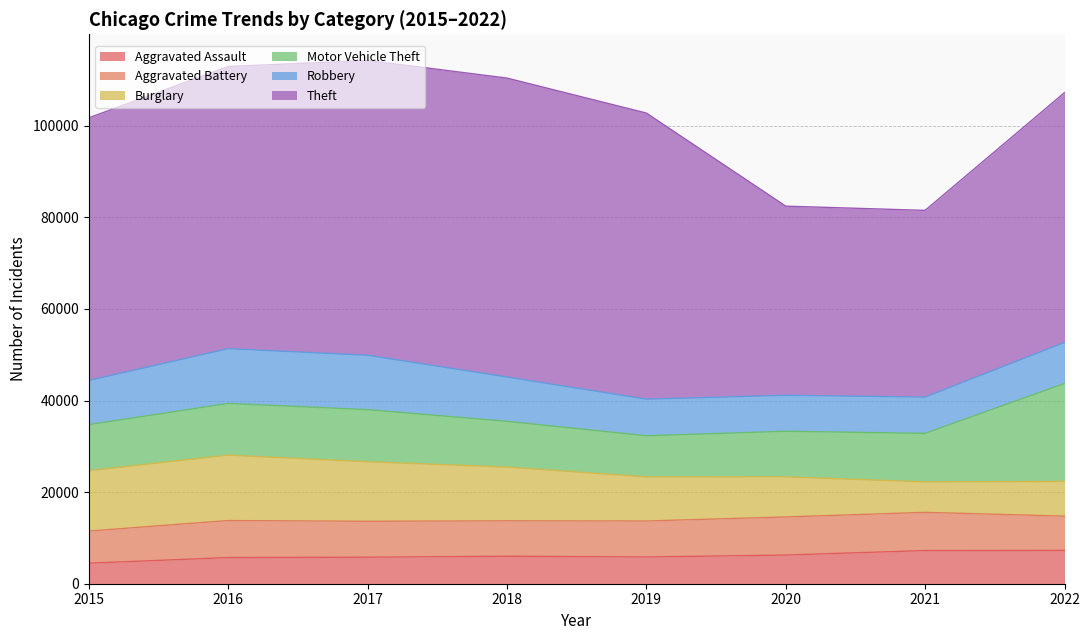

At 2022, list the series in order from largest to smallest.

Theft, Motor Vehicle Theft, Robbery, Burglary, Aggravated Battery, Aggravated Assault